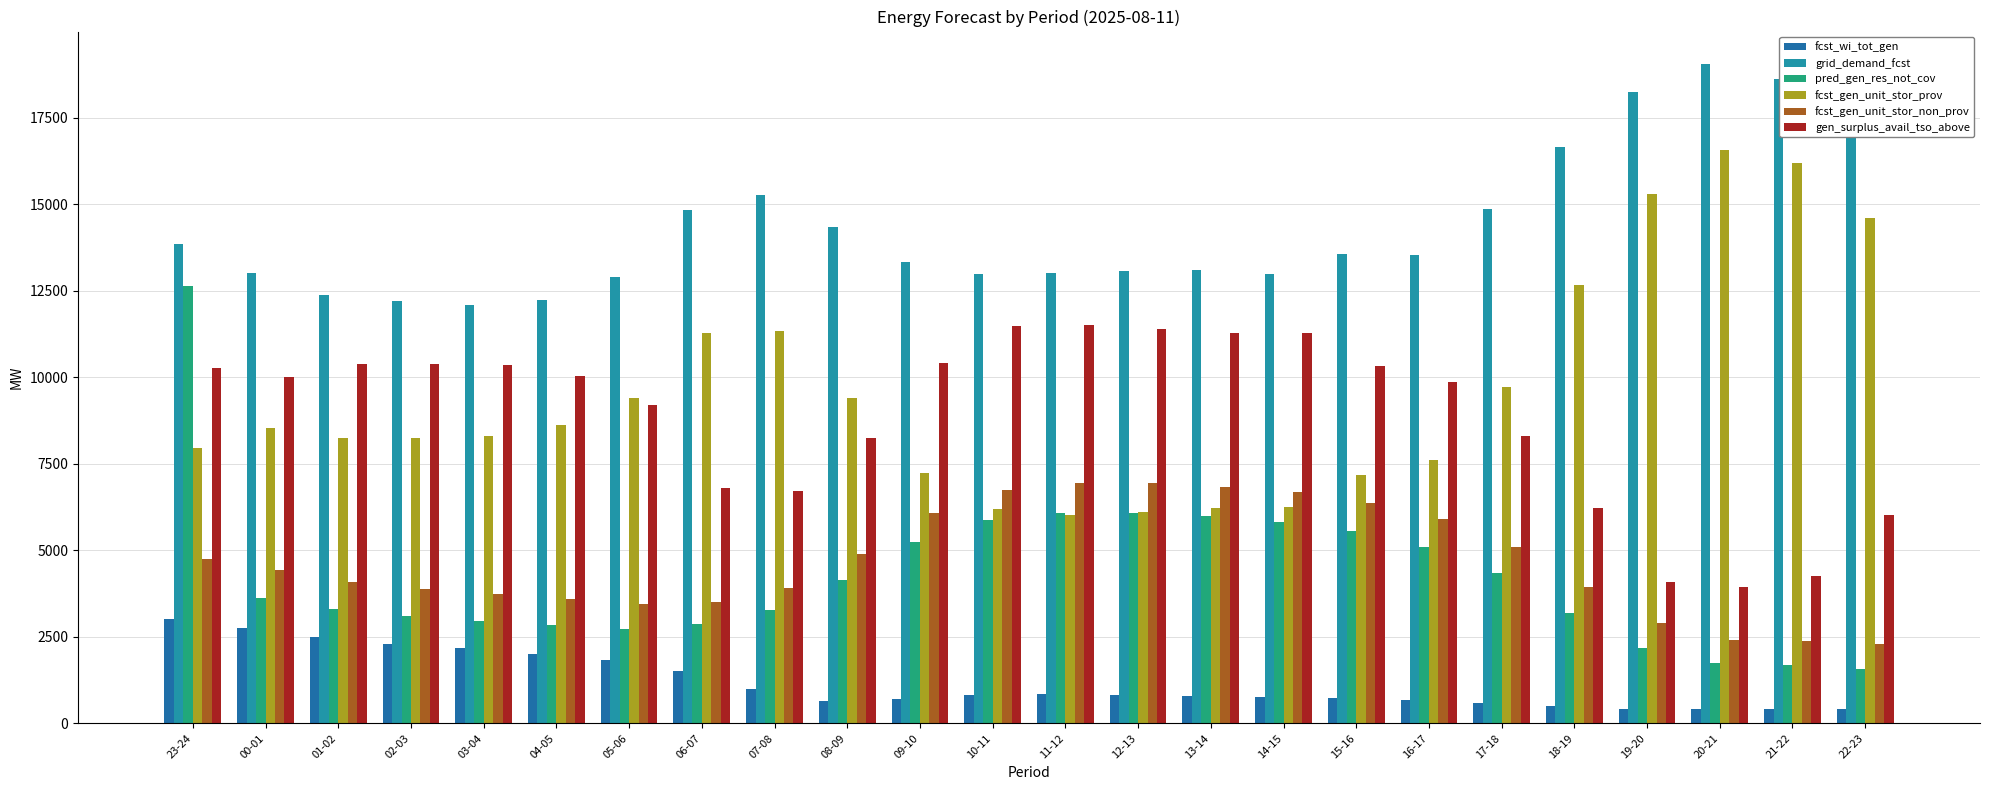

Where does the fcst_gen_unit_stor_non_prov series first go above 4422?

23-24